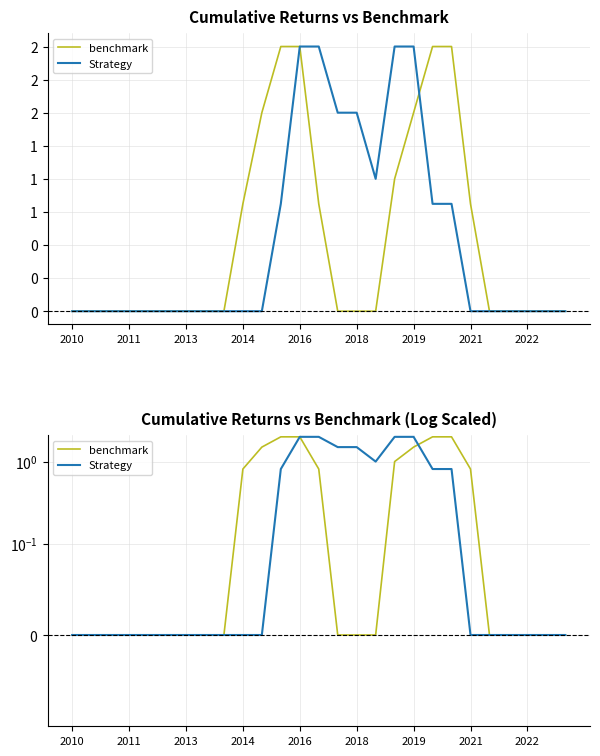

Where do benchmark and Strategy first cross each other?

18 and 19